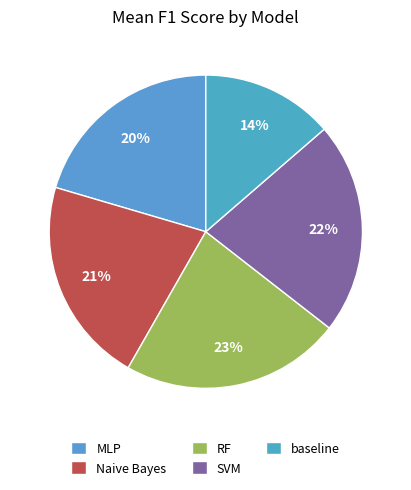

To the nearest percent, what portion does RF represent?

23%